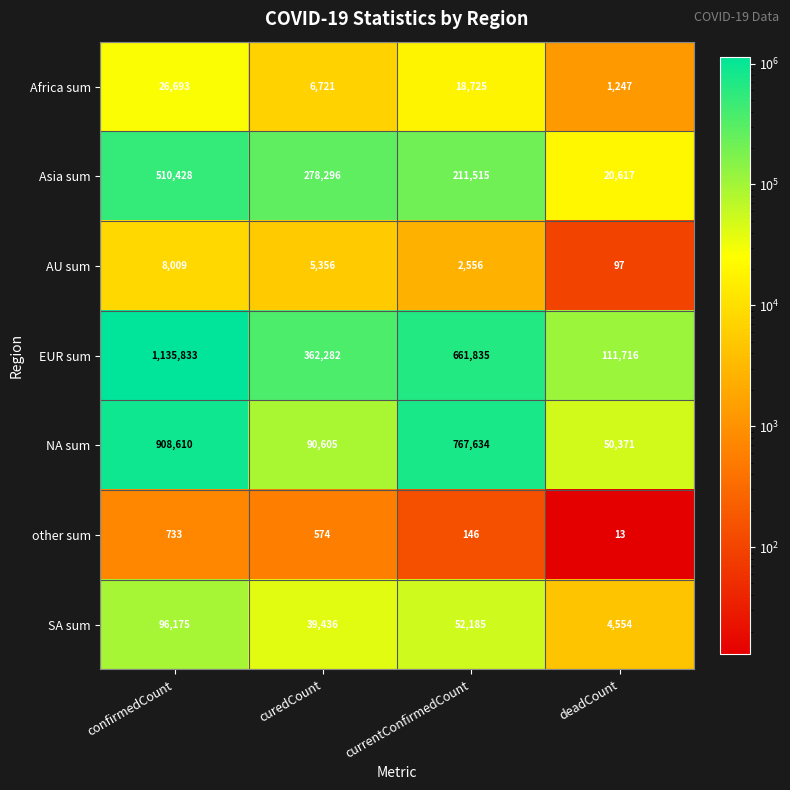

Between currentConfirmedCount and deadCount, which series saw the biggest shift?

NA sum